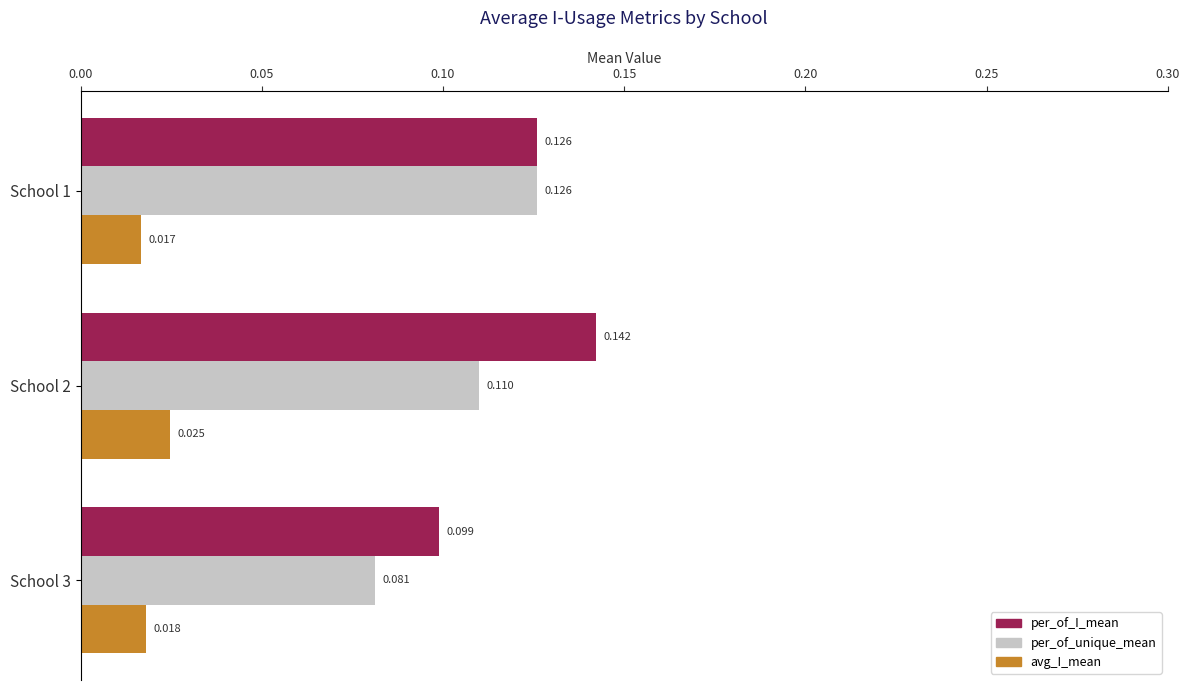

Which series has the largest total across all categories?

per_of_I_mean